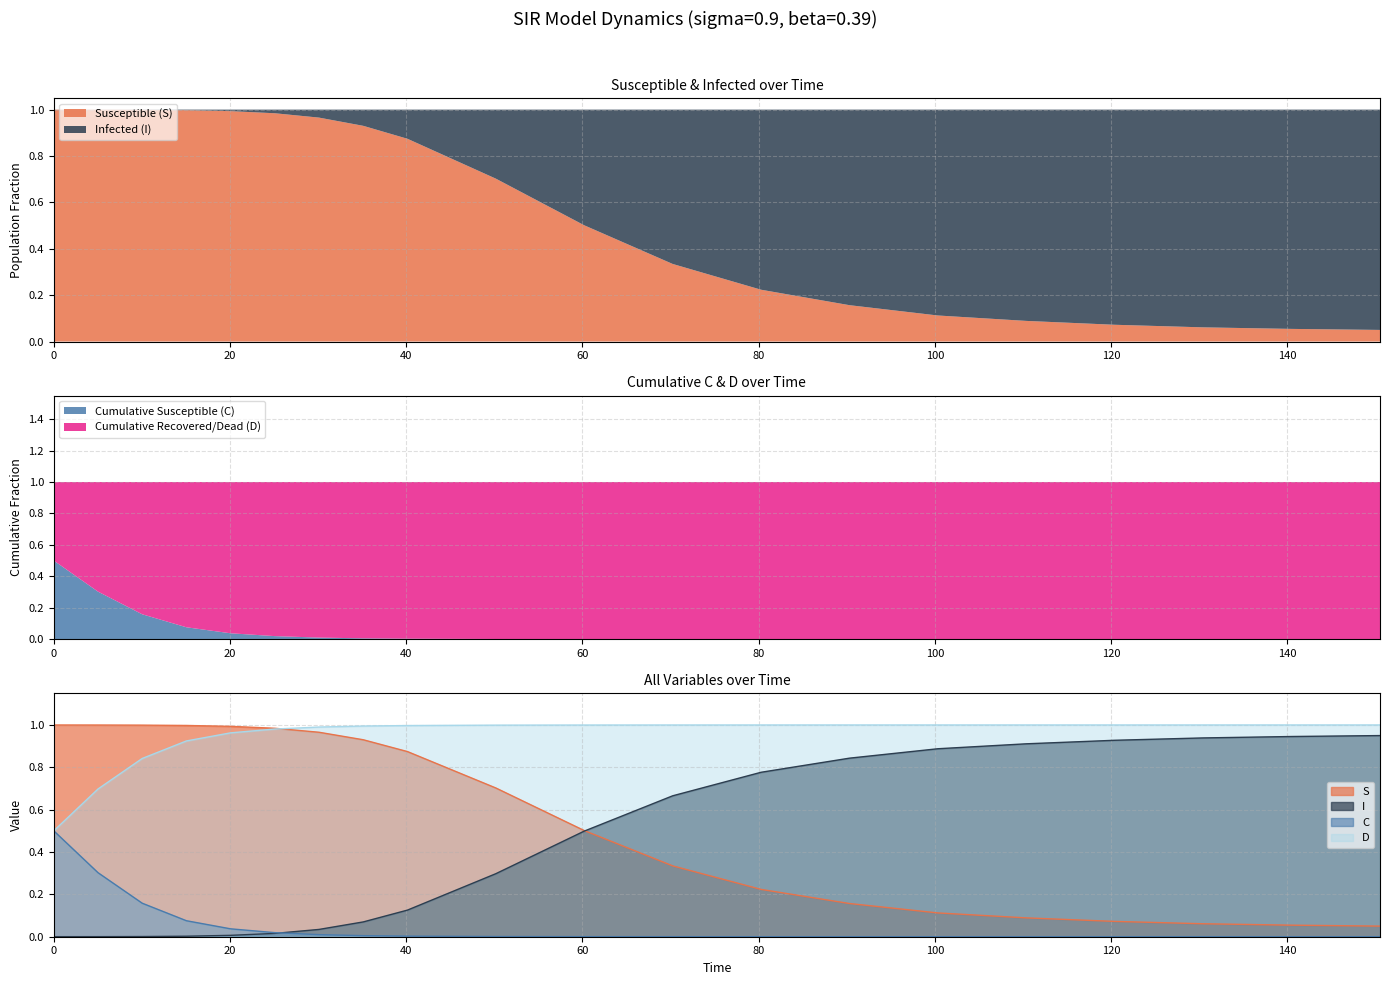

True or false: S and C intersect in this chart.

False